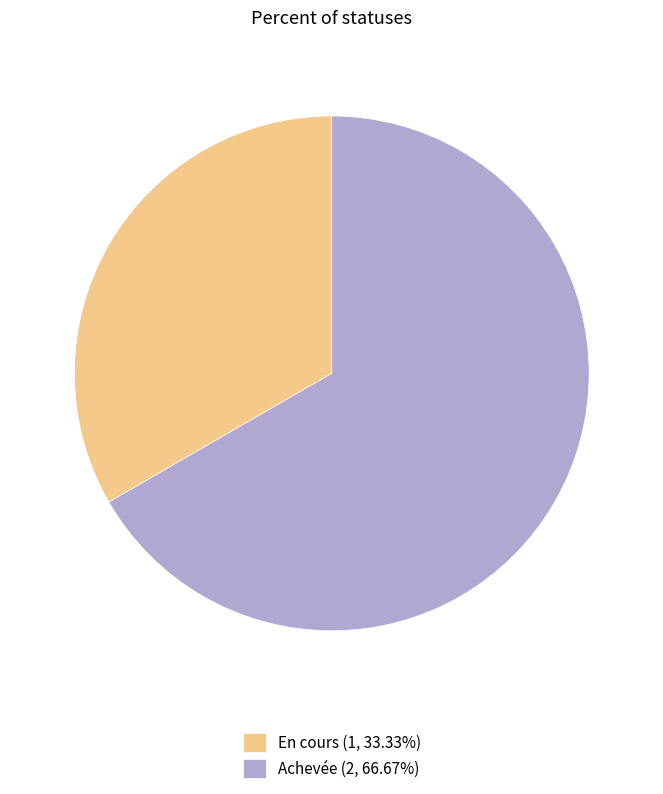

Approximately how many times larger is the value at En cours (1, 33.33%) compared to Achevée (2, 66.67%)?

0.5